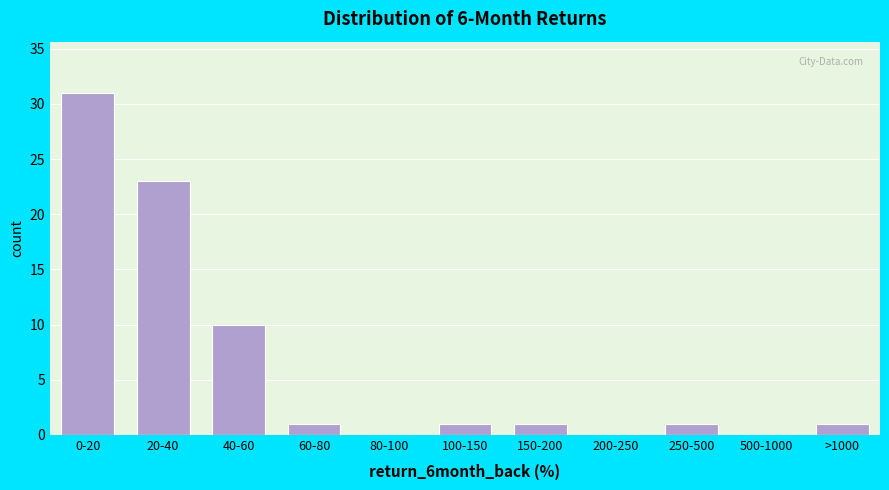

Reading left to right, what are all the values shown in this chart?

0-20=31	20-40=23	40-60=10	60-80=1	80-100=0	100-150=1	150-200=1	200-250=0	250-500=1	500-1000=0	>1000=1